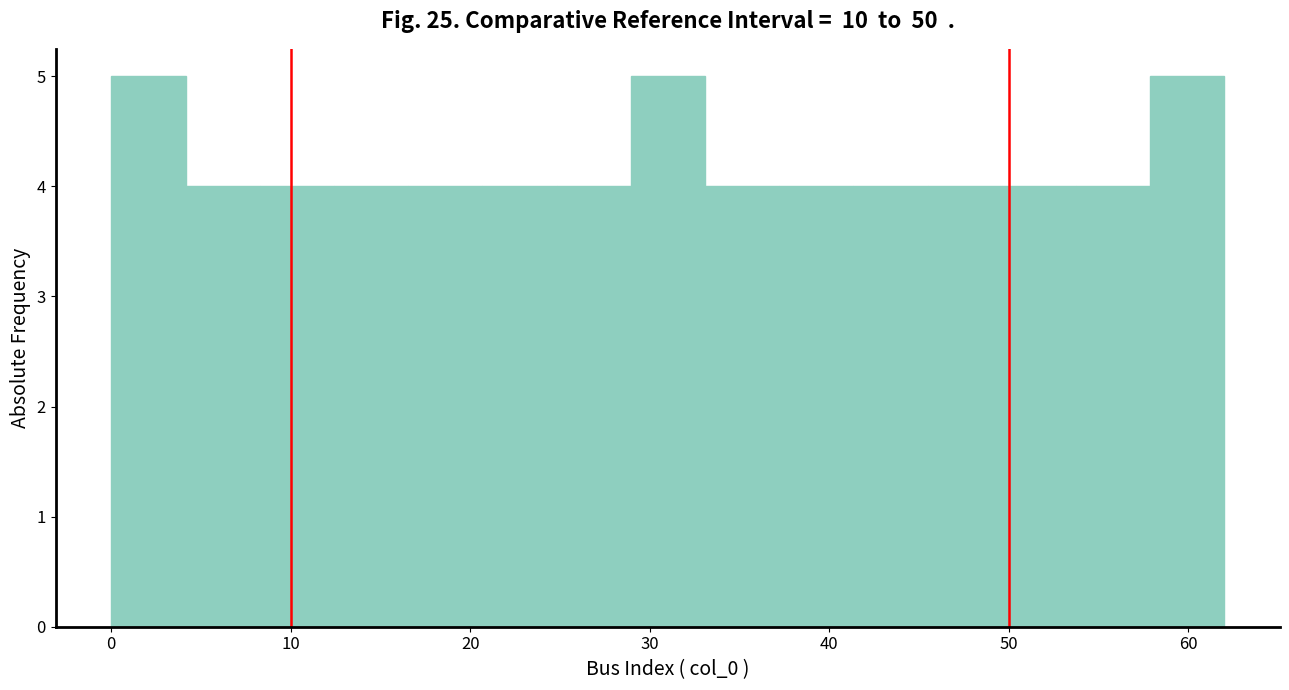

Reading left to right, list every bar in this chart as the range it spans on the x-axis followed by its height. Neither the bar edges nor the heights are printed on the chart, so give them approximately, as read against the axes.

0 to 4: 5
4 to 8: 4
8 to 12: 4
12 to 17: 4
17 to 21: 4
21 to 25: 4
25 to 29: 4
29 to 33: 5
33 to 37: 4
37 to 41: 4
41 to 45: 4
45 to 50: 4
50 to 54: 4
54 to 58: 4
58 to 62: 5